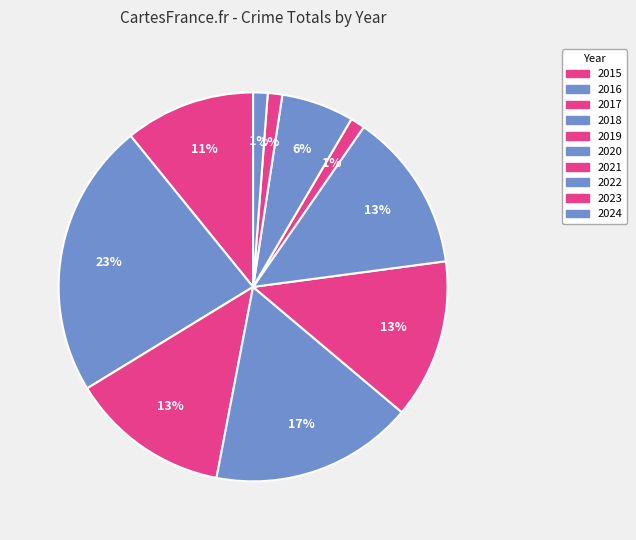

Is it true that 2022 is 17% of the pie?

False